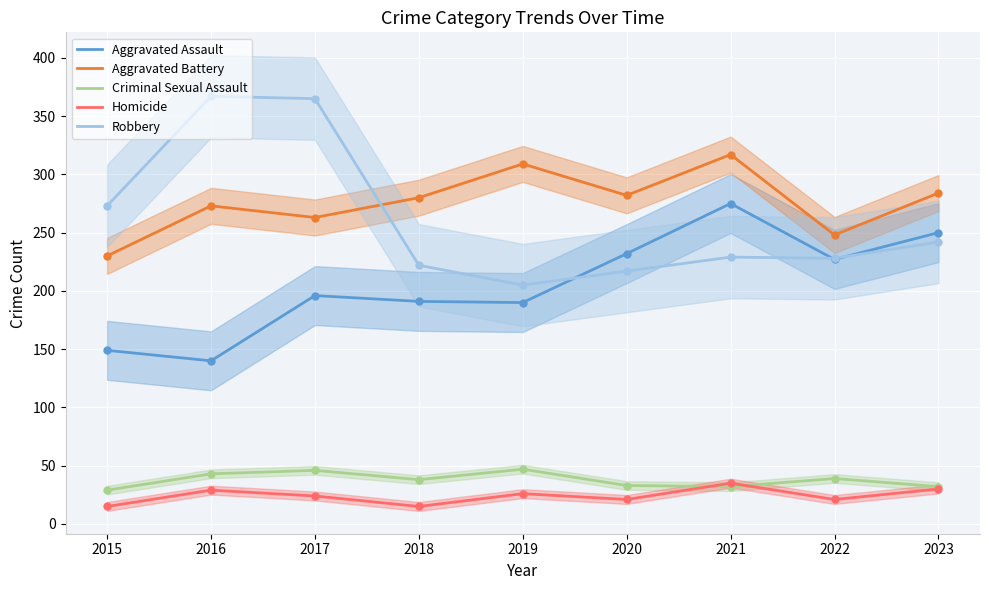

Which series has the widest spread of Y values?

Robbery